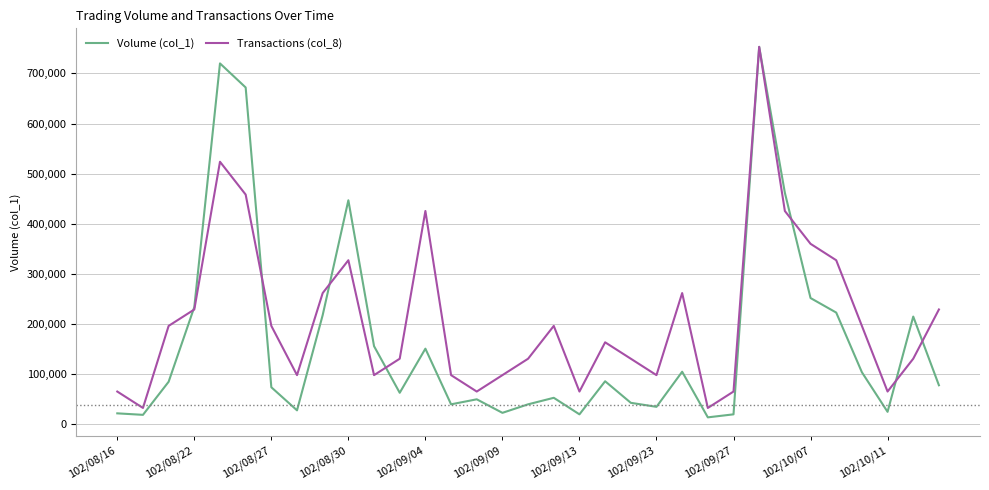

Which series has the widest spread of values?

Volume (col_1)